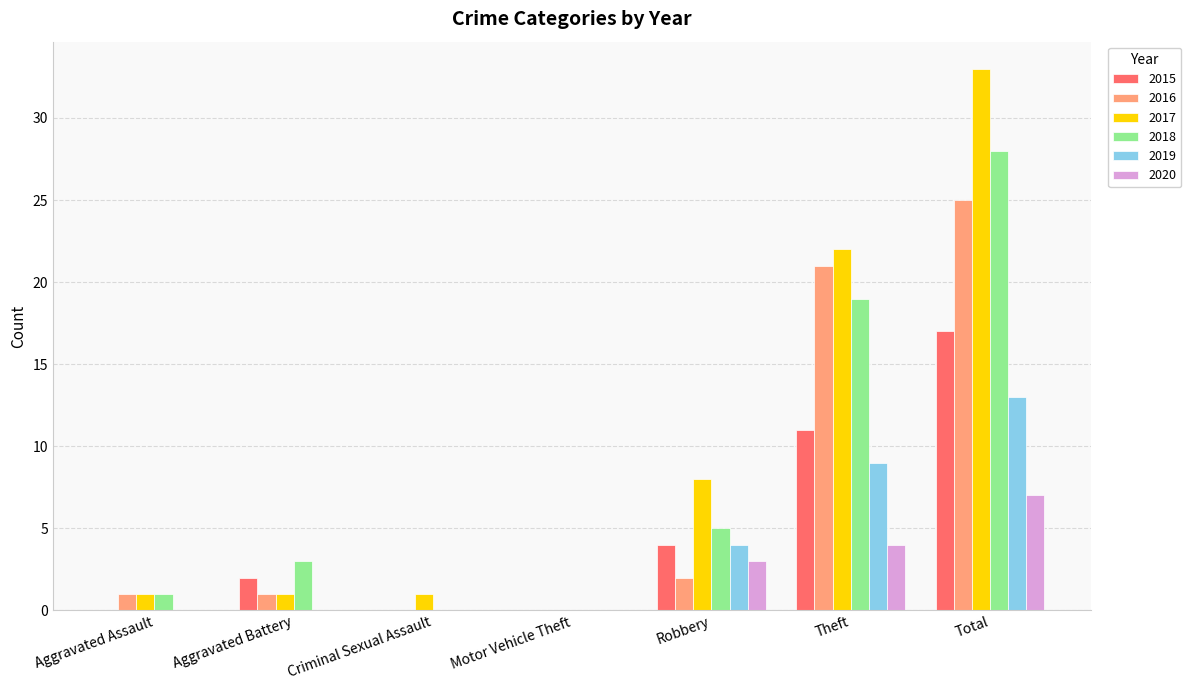

What is the total value across all series at Aggravated Battery?

7